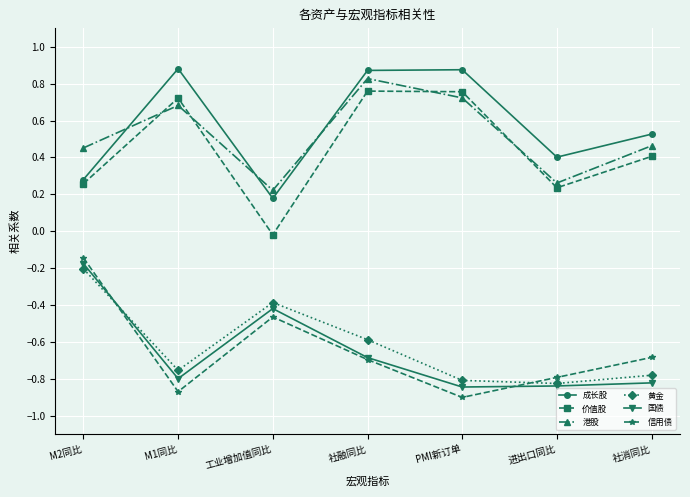

What position from the left is 进出口同比?

6